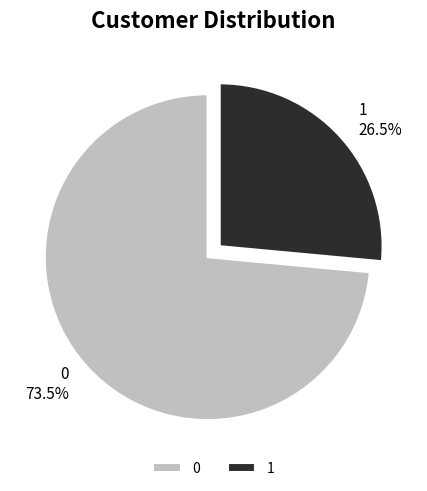

What is the ratio of the value at 1 to the value at 0?

0.4